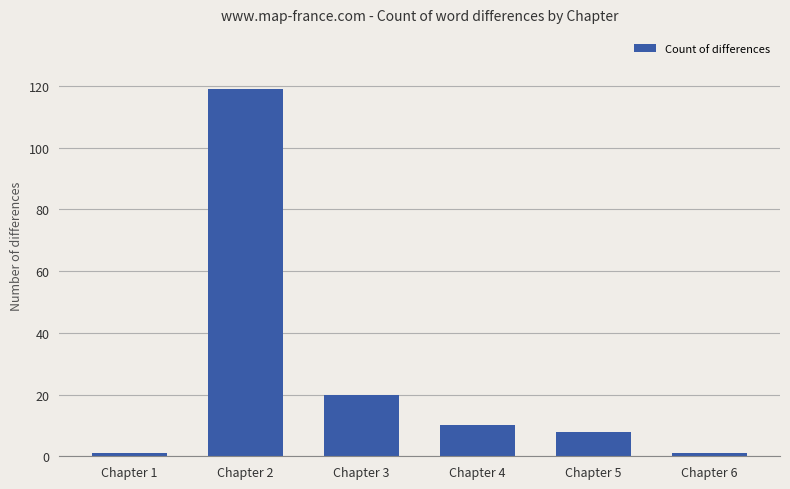

What is the minimum value shown in the chart?

1